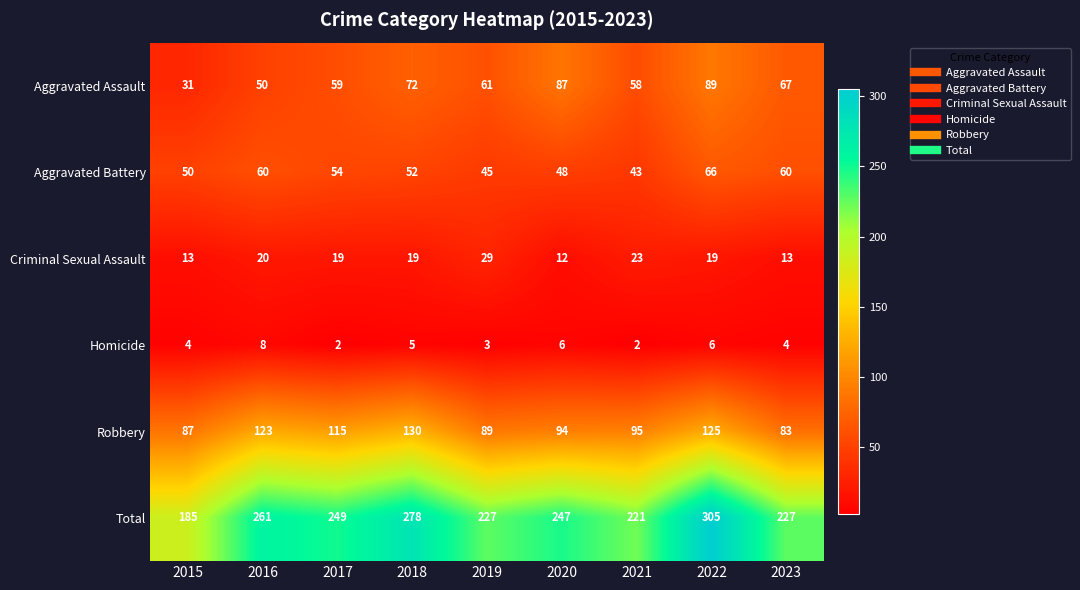

What is the total value across all series at 2023?

454